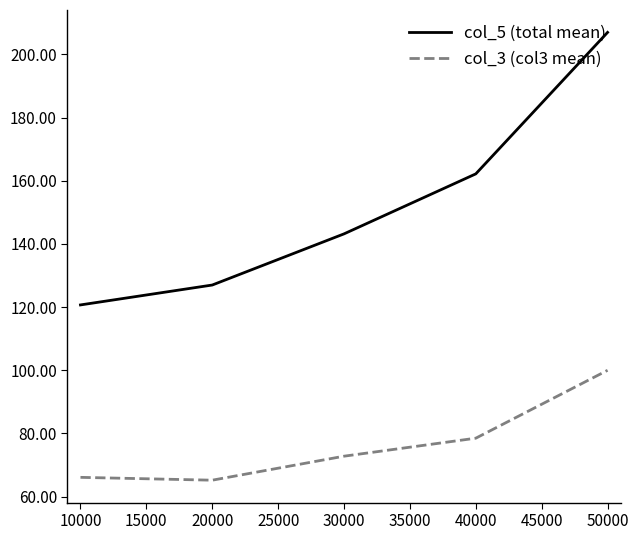

Which series has the largest range (max minus min)?

col_5 (total mean)